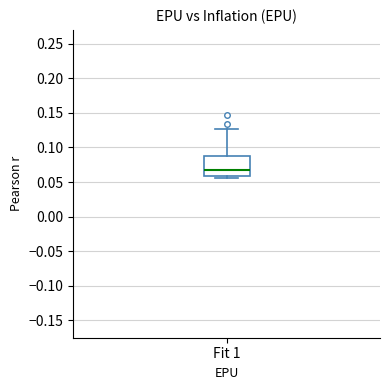

Transcribe this box plot: give where the median line is, the range the box spans, and where the two whiskers end, as read against the y-axis. The values are not printed on the chart, so give them approximately, as read against the axis.

median 0.065, box 0.060 to 0.090, whiskers 0.055 to 0.125